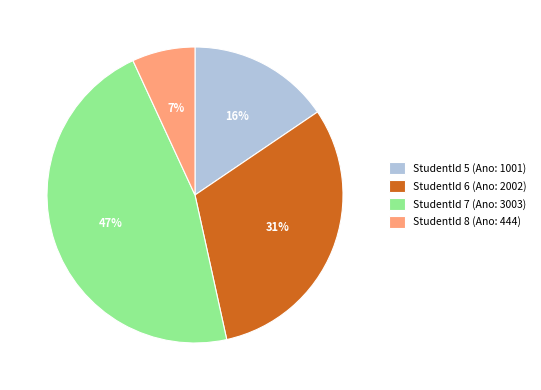

To the nearest percent, what is the difference between the StudentId 7 (Ano: 3003) and StudentId 8 (Ano: 444) slice percentages?

40%